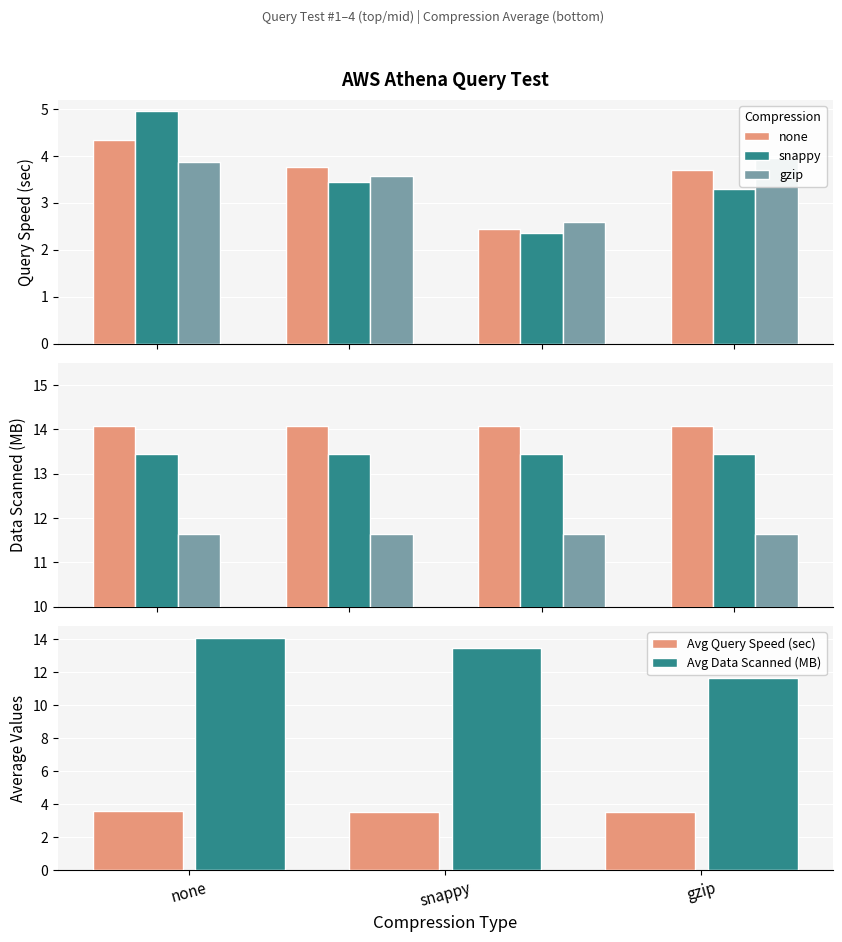

What is the minimum value shown in the chart?

2.4